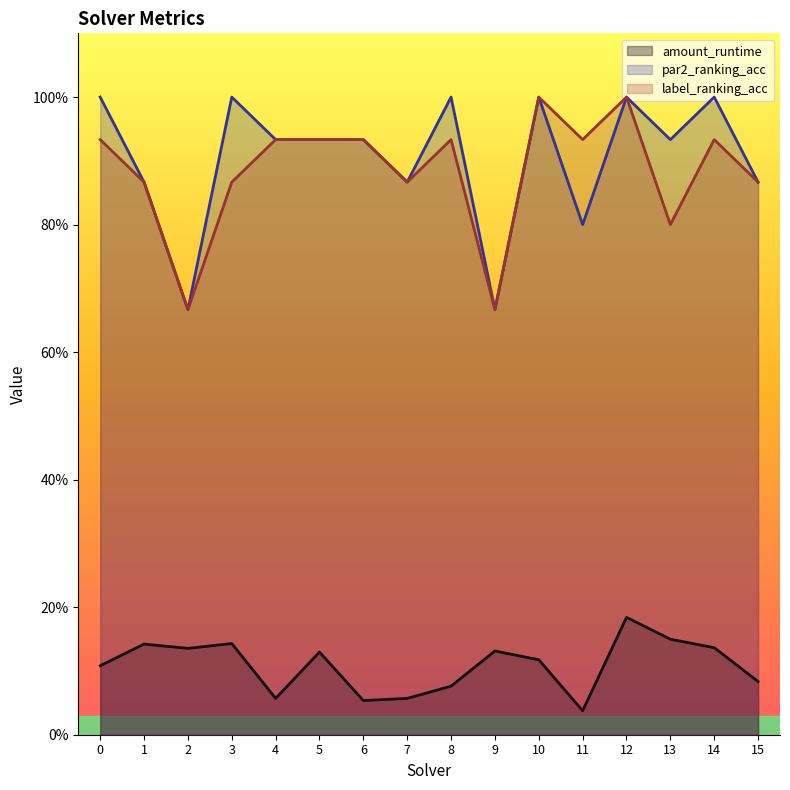

How many lines are shown in the chart?

3